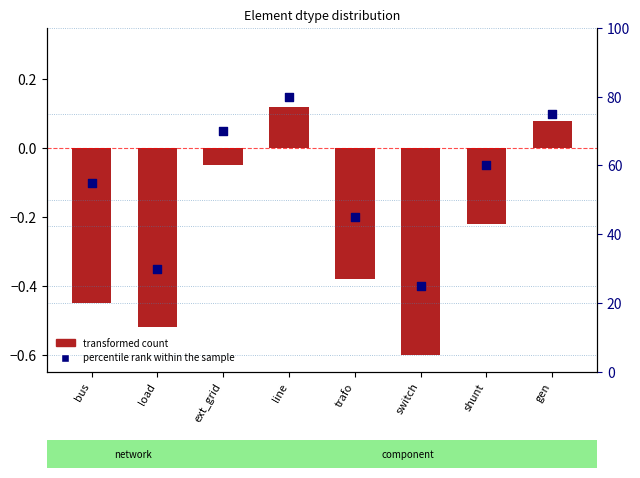

Which series contains the highest Y value?

percentile rank within the sample